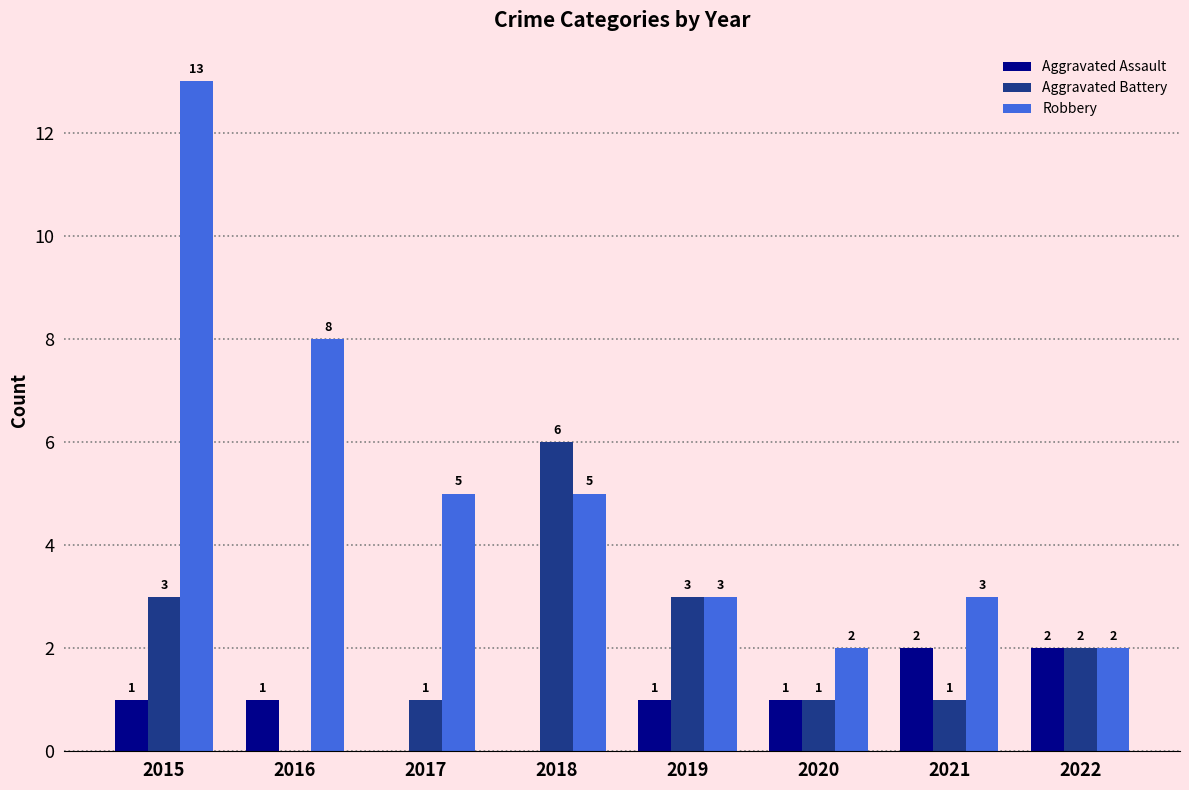

Reading left to right, extract all data points from this chart.

Aggravated Assault: 2015=1	2016=1	2017=0	2018=0	2019=1	2020=1	2021=2	2022=2
Aggravated Battery: 2015=3	2016=0	2017=1	2018=6	2019=3	2020=1	2021=1	2022=2
Robbery: 2015=13	2016=8	2017=5	2018=5	2019=3	2020=2	2021=3	2022=2